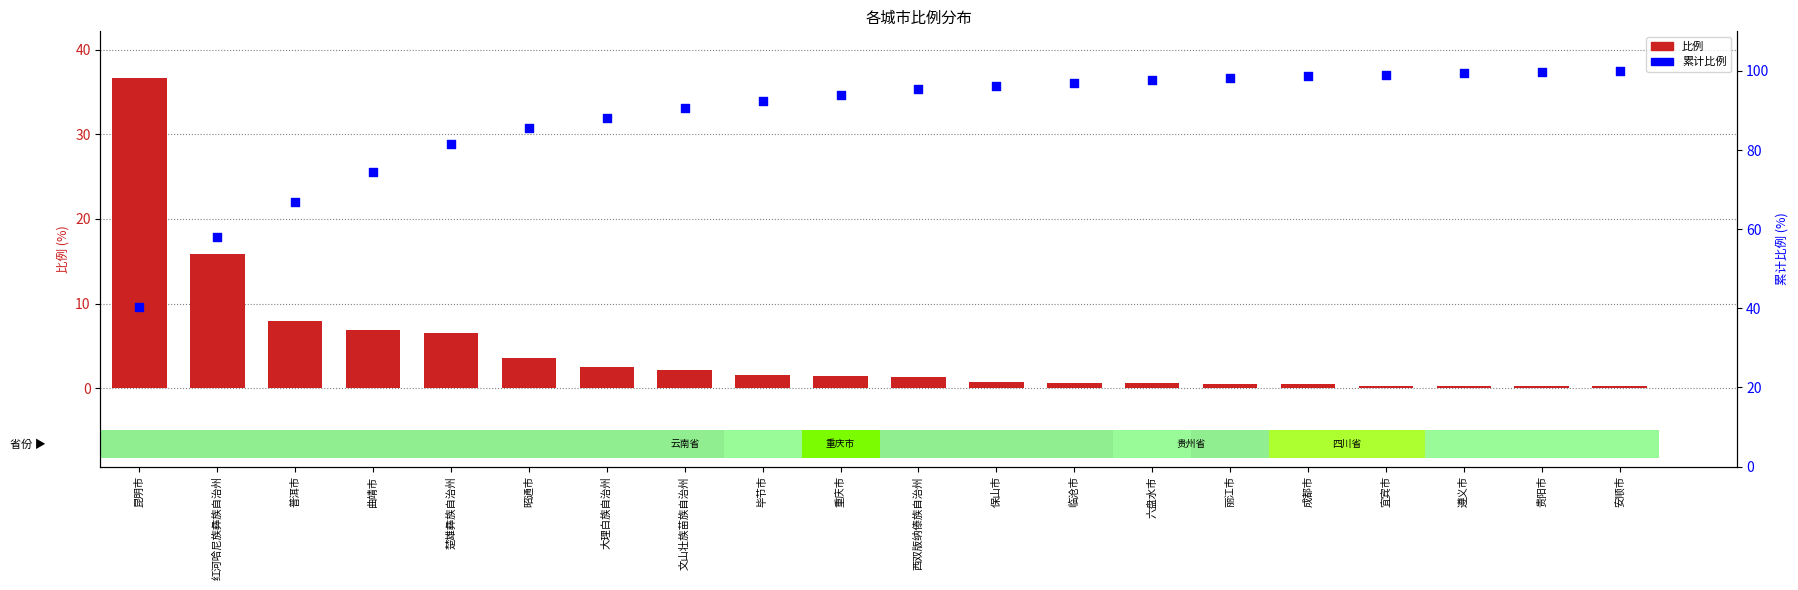

Which series contains the lowest Y value?

比例